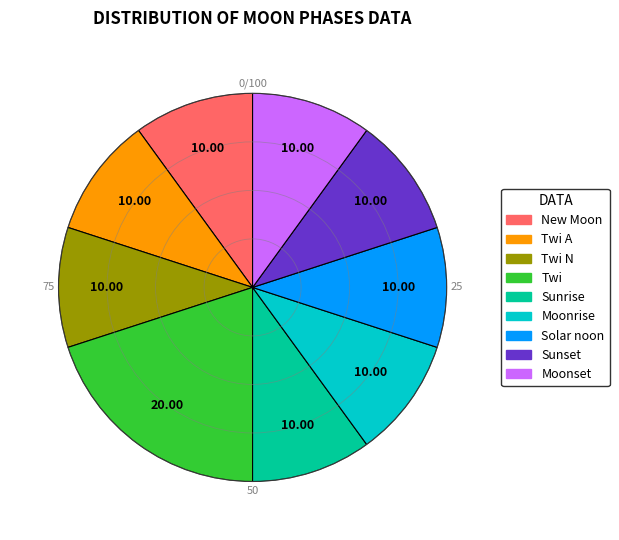

Does any single category account for the majority?

No